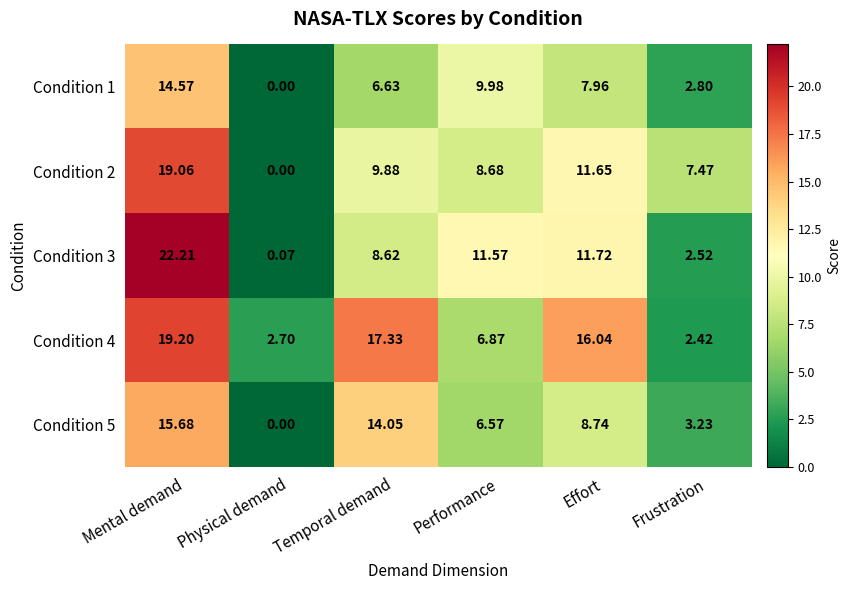

Which series has the largest total across all categories?

Condition 4